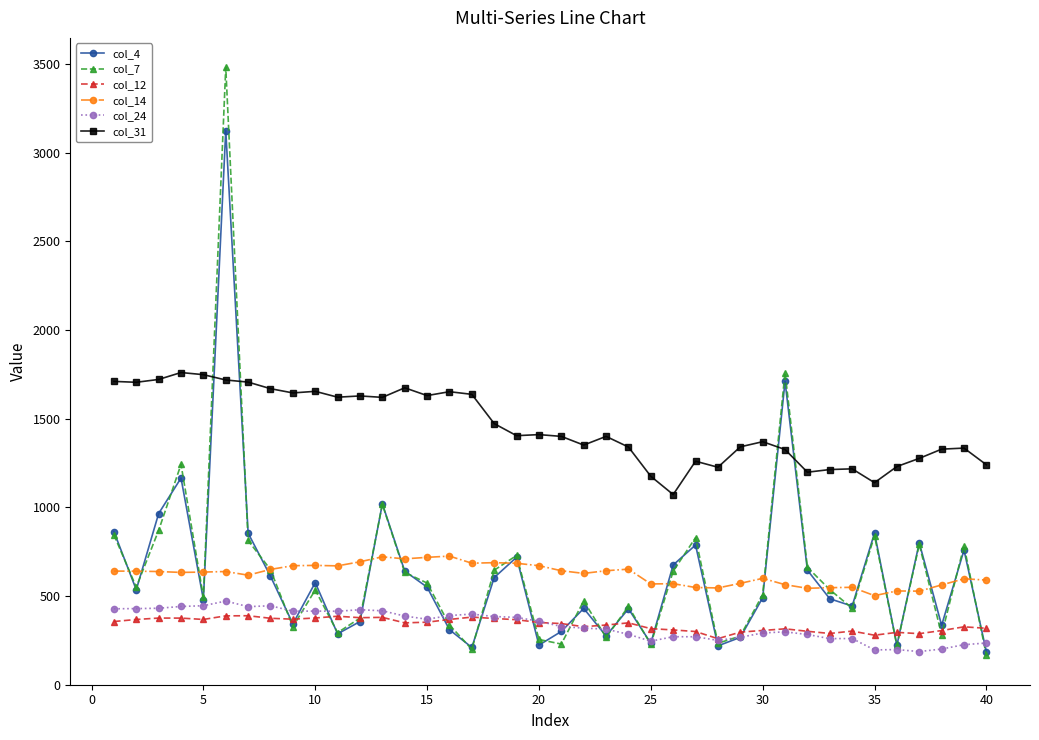

What are all the series names shown in the legend?

col_4, col_7, col_12, col_14, col_24, col_31